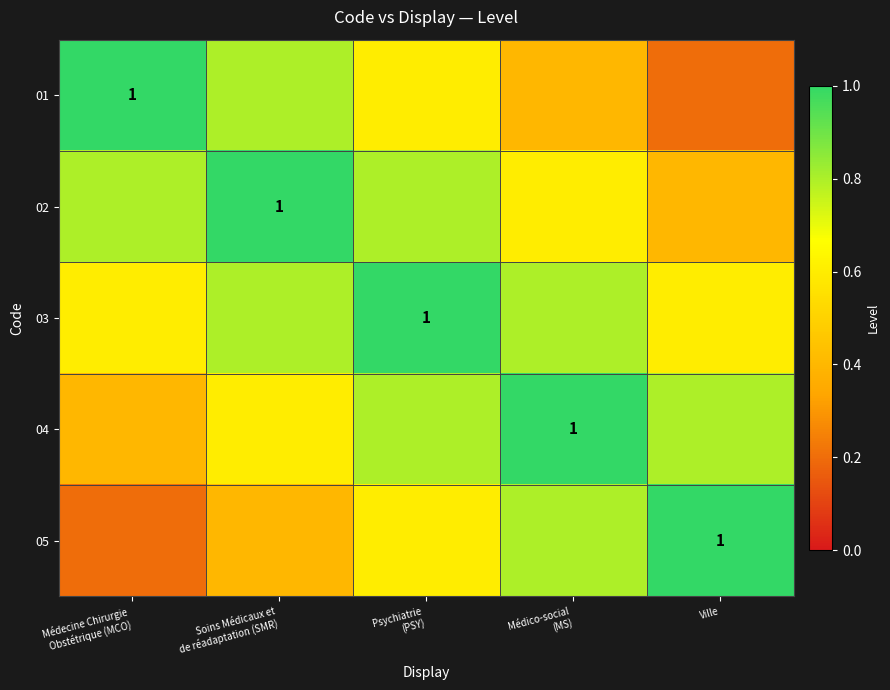

What is the difference between the maximum and minimum values in the 01 series?

0.8